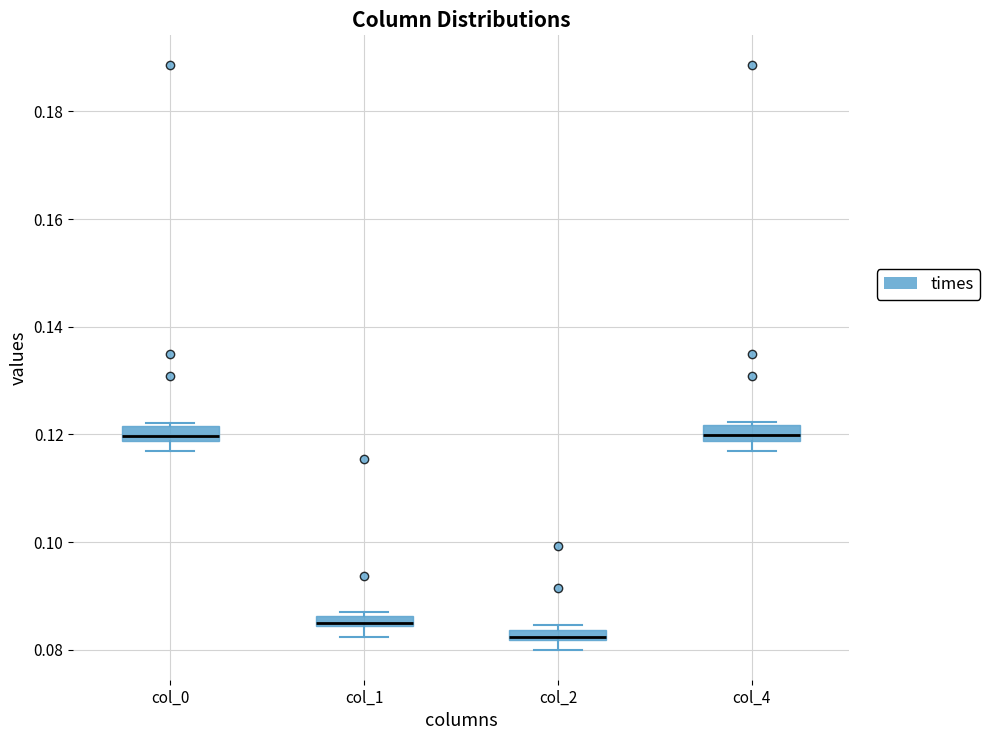

Where is the upper edge of the box for col_4 on the y-axis? The values are not printed on the chart, so give them approximately, as read against the axis.

0.122